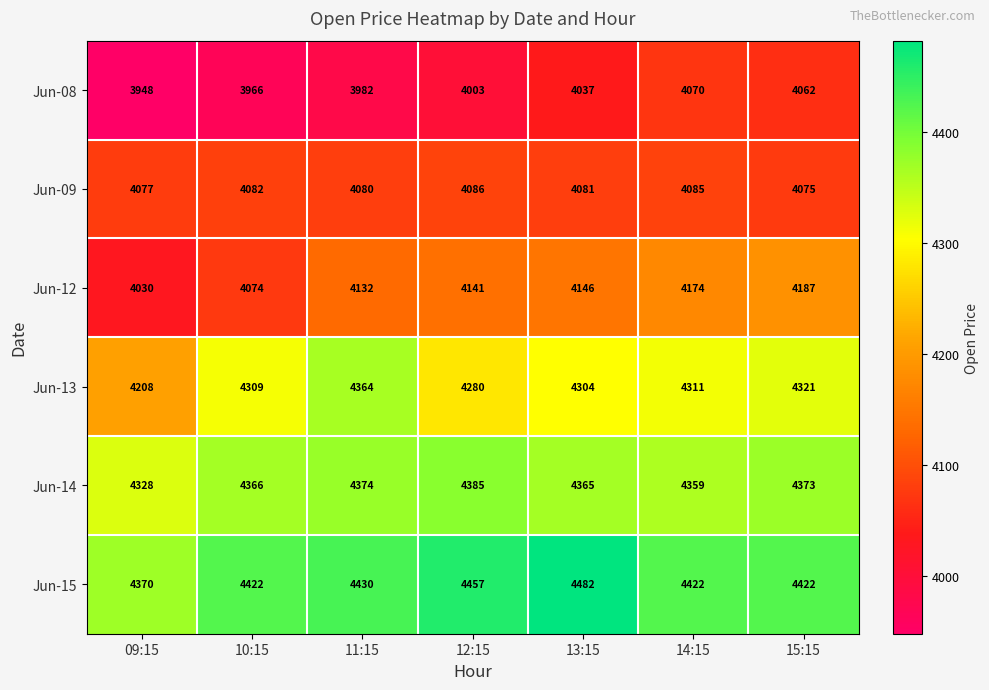

What is the difference between the Jun-12 values at 13:15 and 10:15?

72